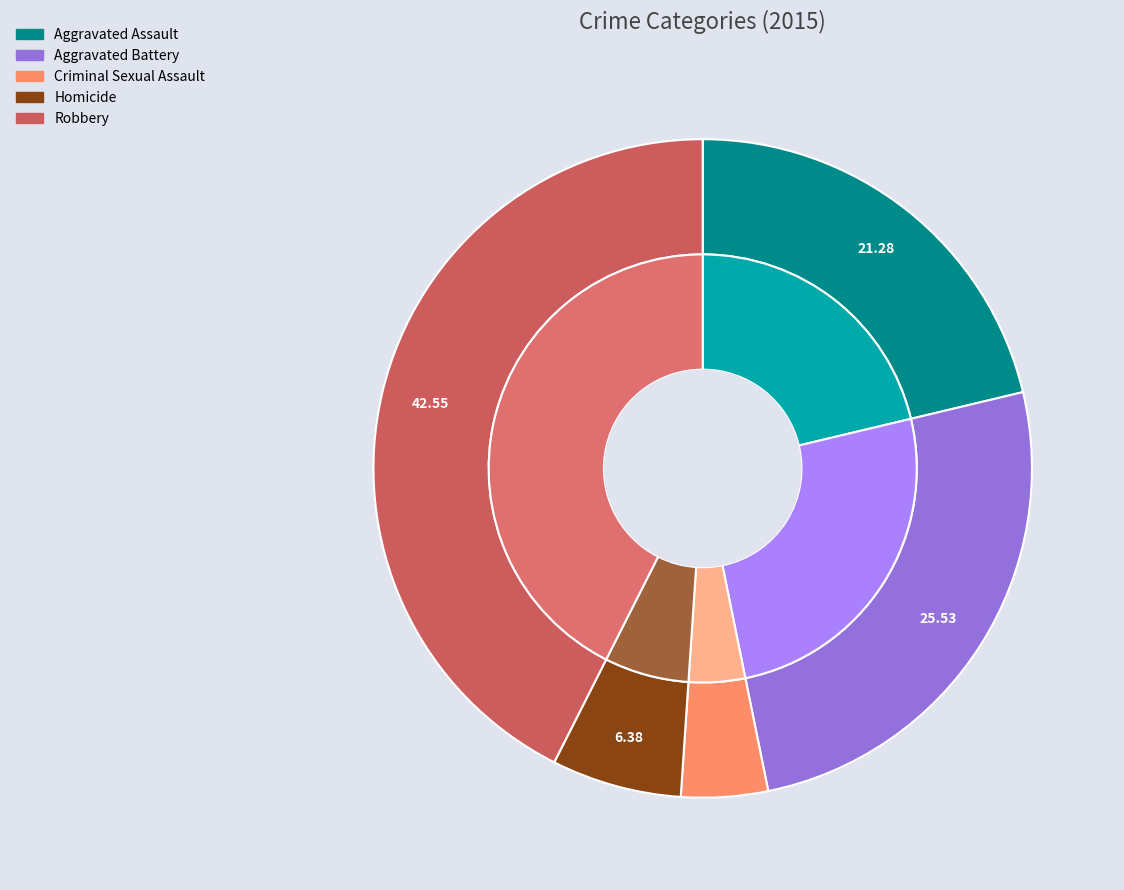

Which has a higher value, Homicide or Aggravated Assault?

Aggravated Assault